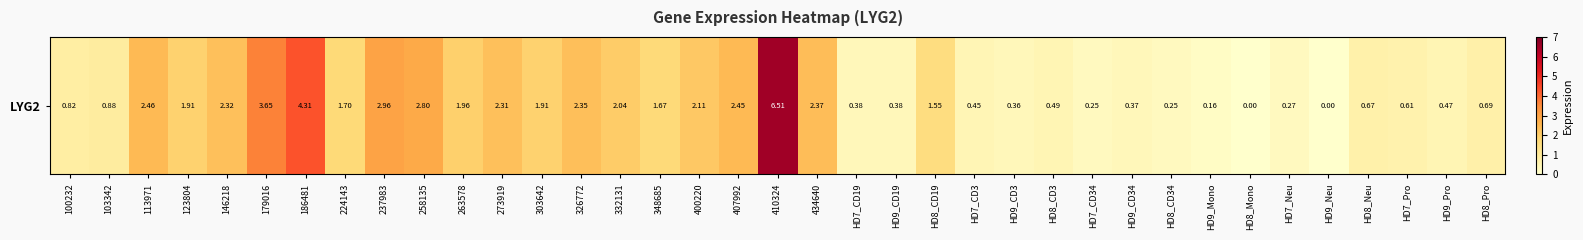

Count the number of categories in the chart.

37